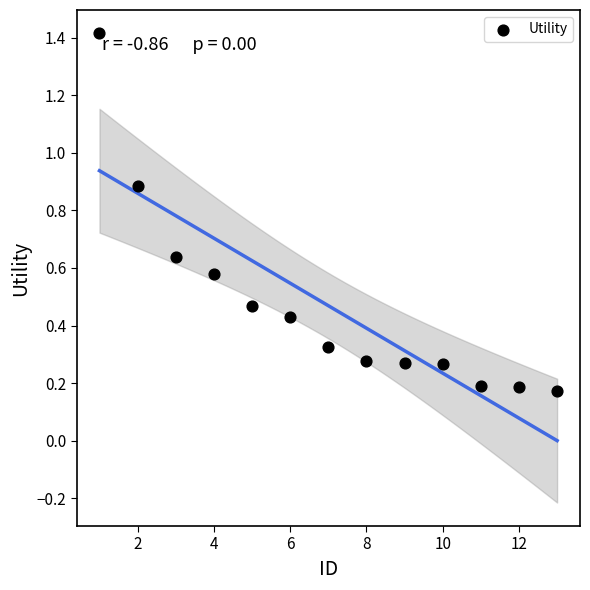

What is the range of X values (max minus min)?

12.0